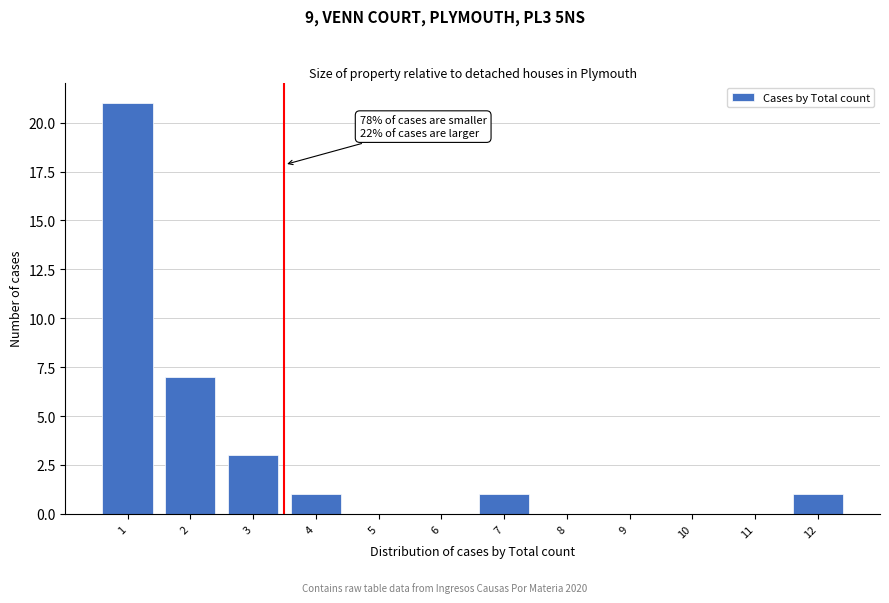

Reading right to left, transcribe all the data shown in this chart.

12=1	11=0	10=0	9=0	8=0	7=1	6=0	5=0	4=1	3=3	2=7	1=21